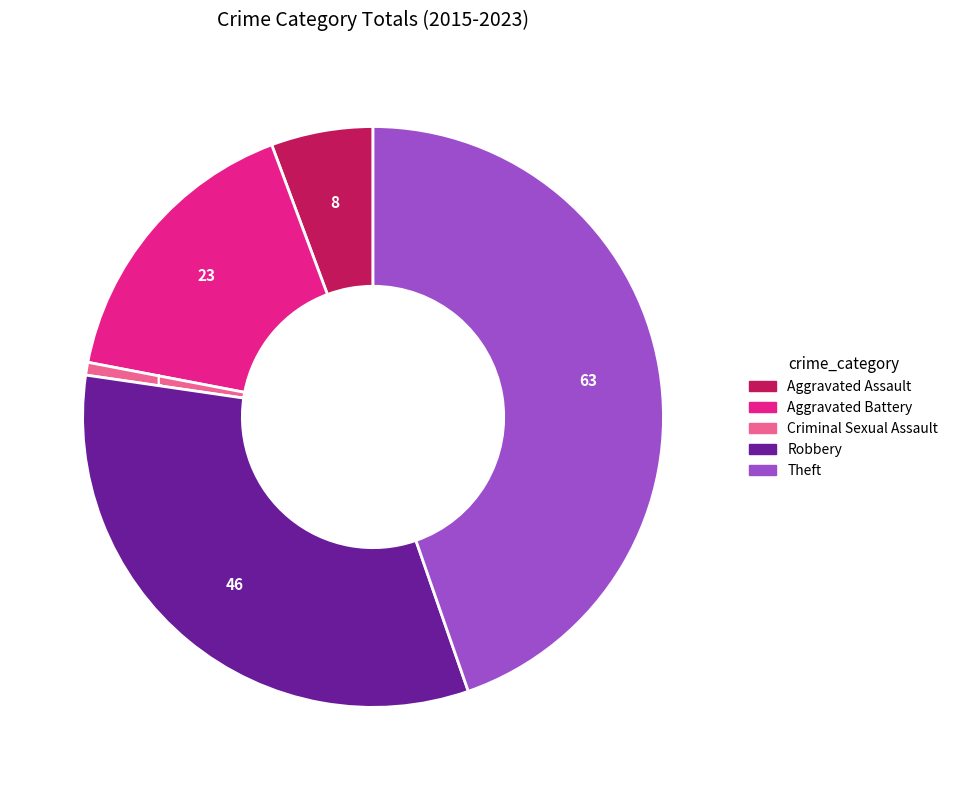

What is the largest slice in the pie chart?

Theft